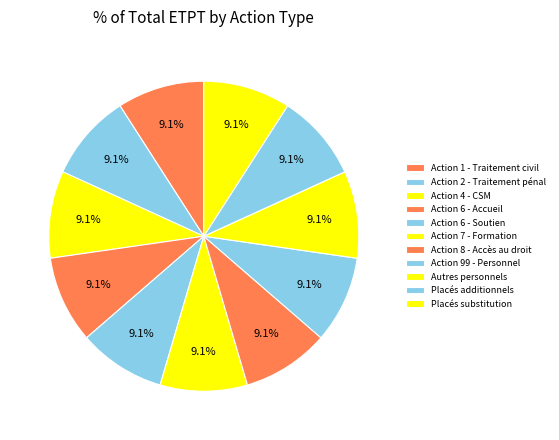

Rank the categories by value from highest to lowest.

Etpt placés de substitution, Etpt placés additionnels, Action 1 - Traitement et jugement des contentieux civils, Action 2 - Traitement et jugement des affaires pénales, Action 4 - Conseil supérieur de la magistrature, Action 6 - Accueil du justiciable, Action 6 - Soutien, Action 7 - Formation dispensée, Action 8 - Support accès au droit, Action 99 - Personnel concourant au programme, Etpt autres personnels